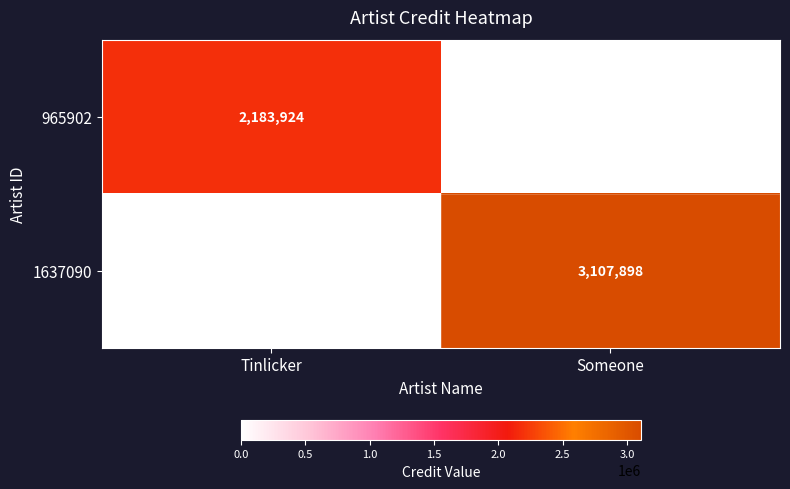

What is the difference between the highest and lowest values at Tinlicker?

2183924